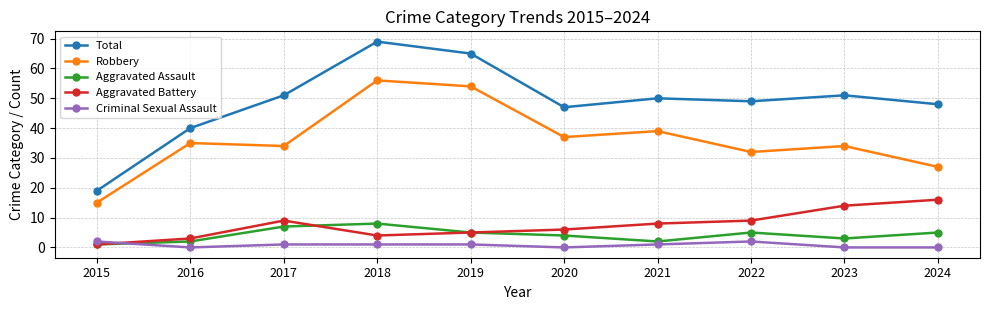

How many values in the Aggravated Assault series are below 5?

5